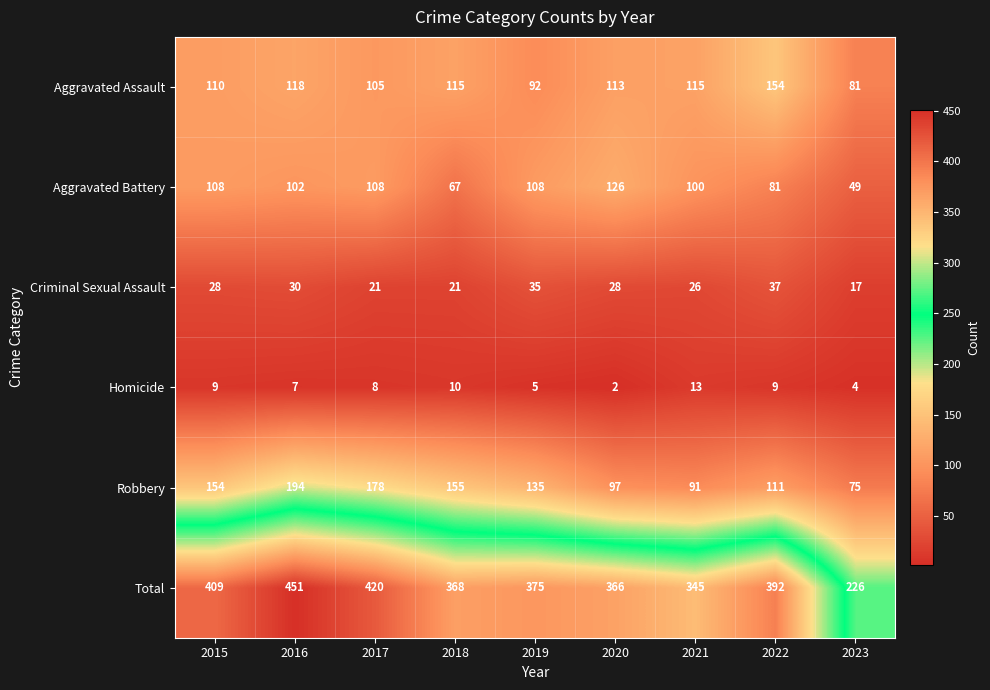

Which series changed the most between 2019 and 2020?

Robbery